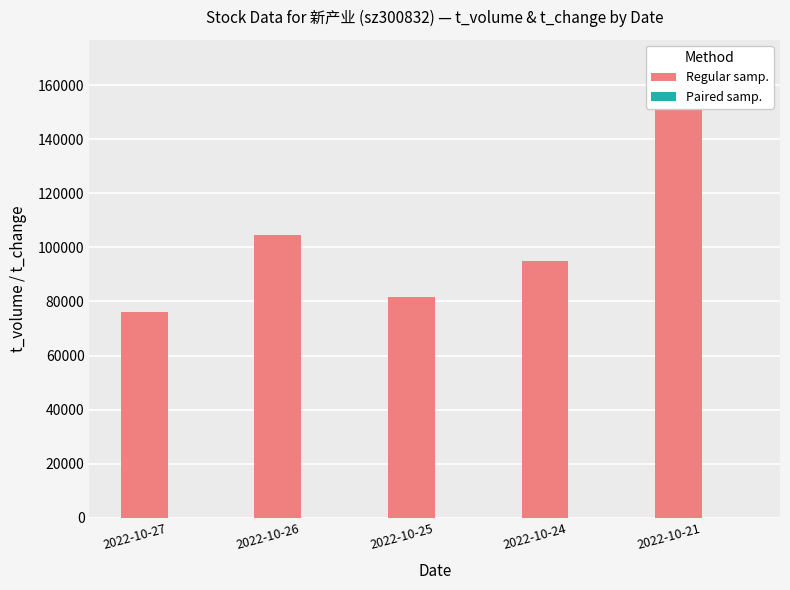

What is the difference between the Regular samp. values at 2022-10-24 and 2022-10-21?

73423.0